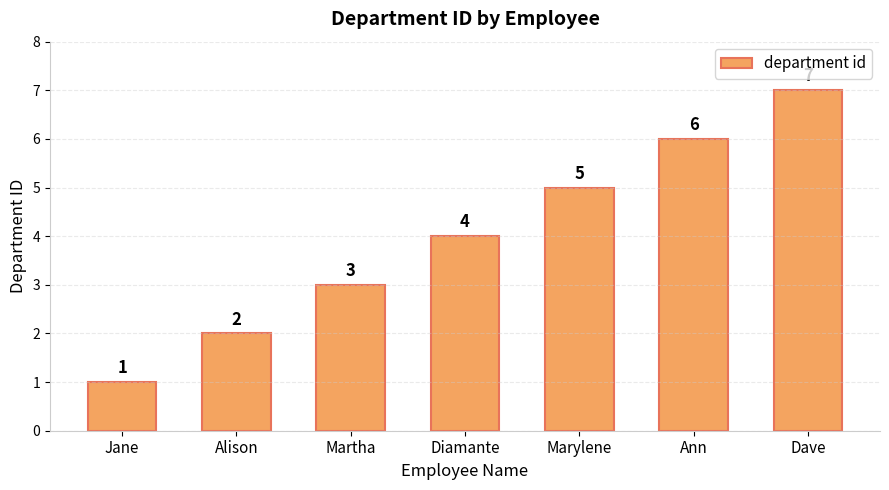

What is the value of the 6th bar from the left?

6